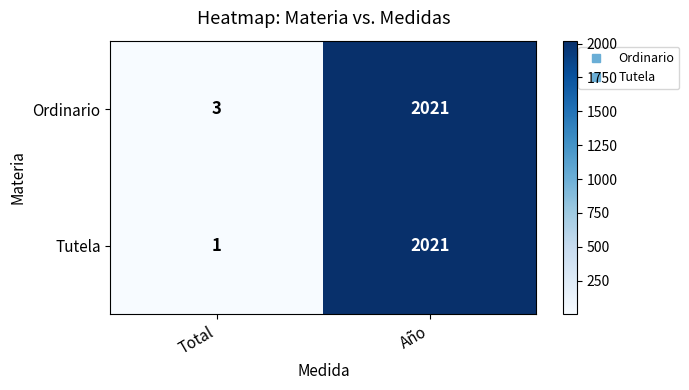

Where is Ordinario nearest to the value 1012?

Total